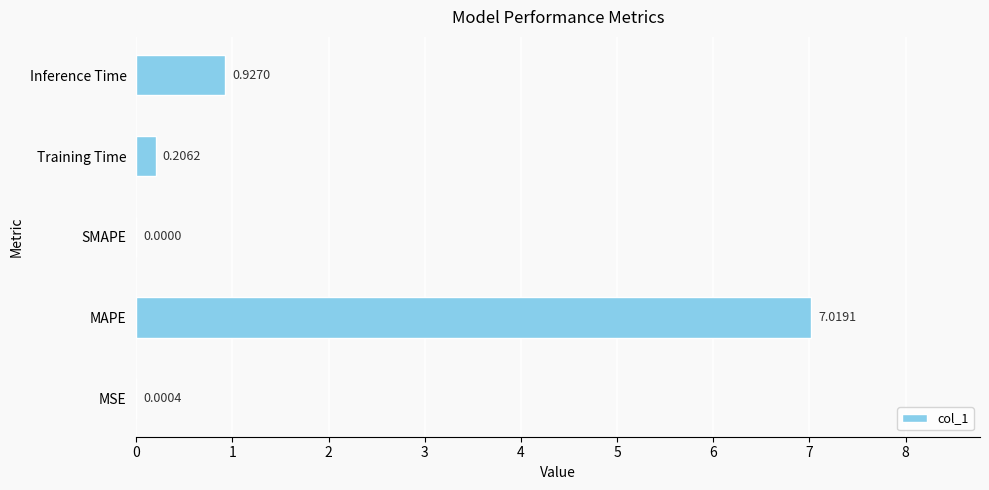

At which label is the value closest to 3?

Inference Time